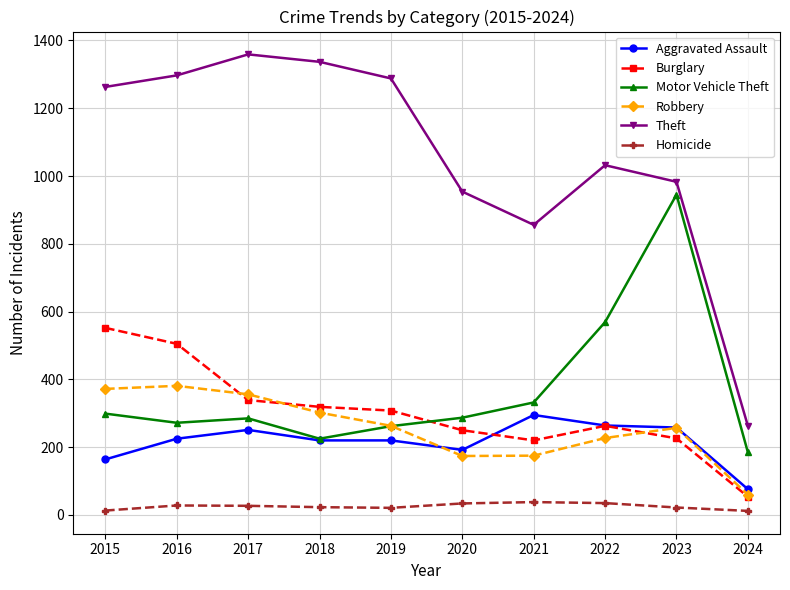

Rank the series by their maximum value, from lowest to highest.

Homicide, Aggravated Assault, Robbery, Burglary, Motor Vehicle Theft, Theft